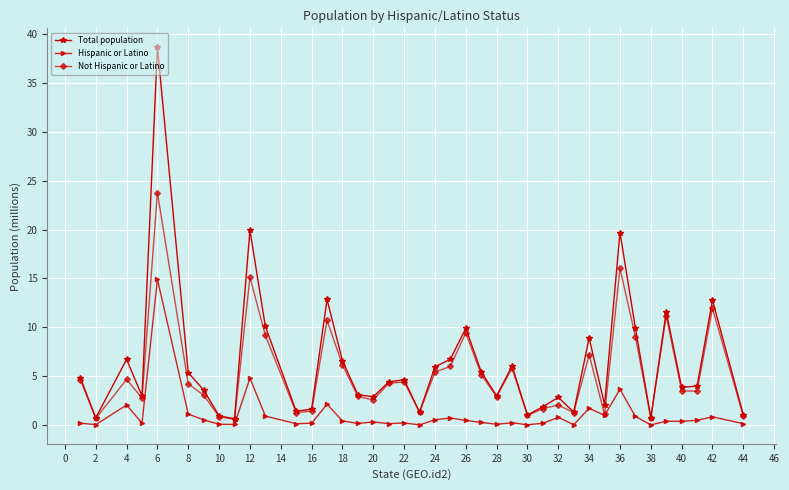

List the series in order of their peak value, highest first.

Total population, Not Hispanic or Latino, Hispanic or Latino